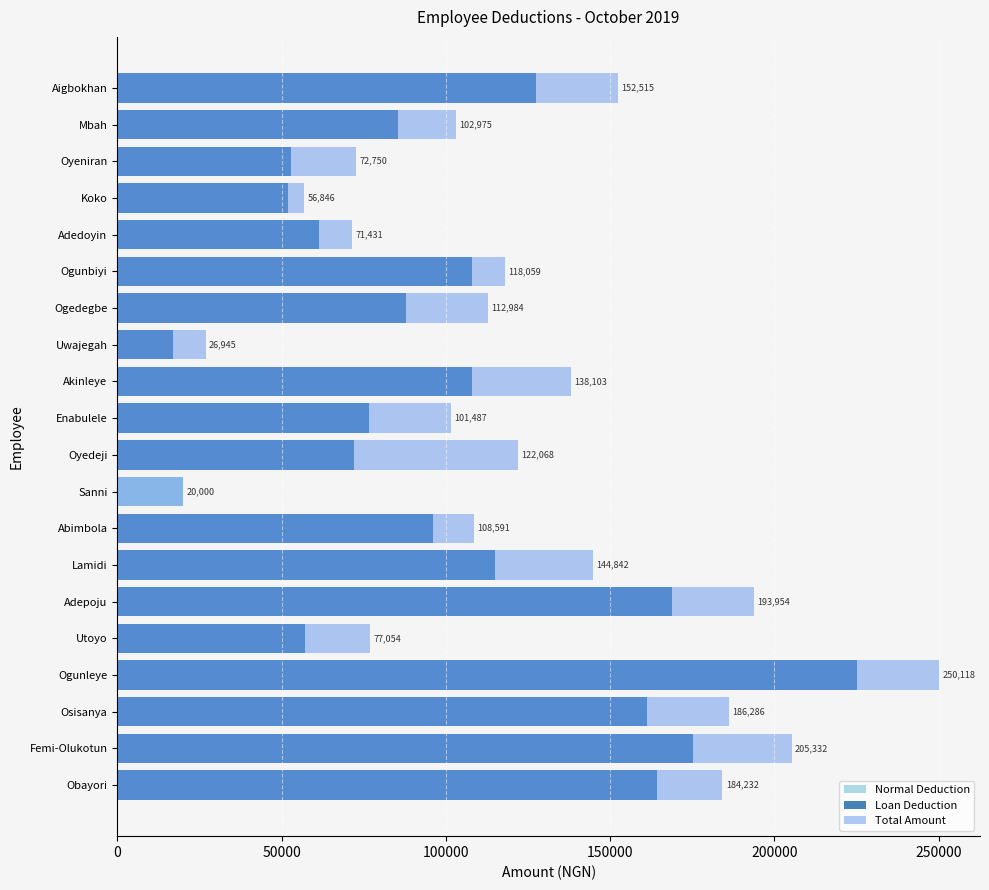

How many categories are shown in the chart?

20